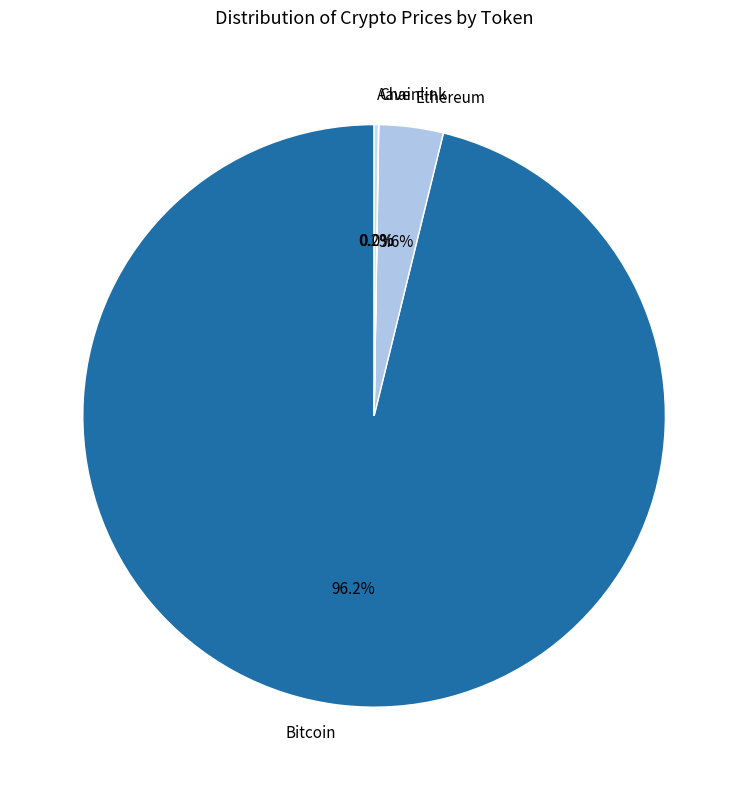

Which slice is the largest?

Bitcoin